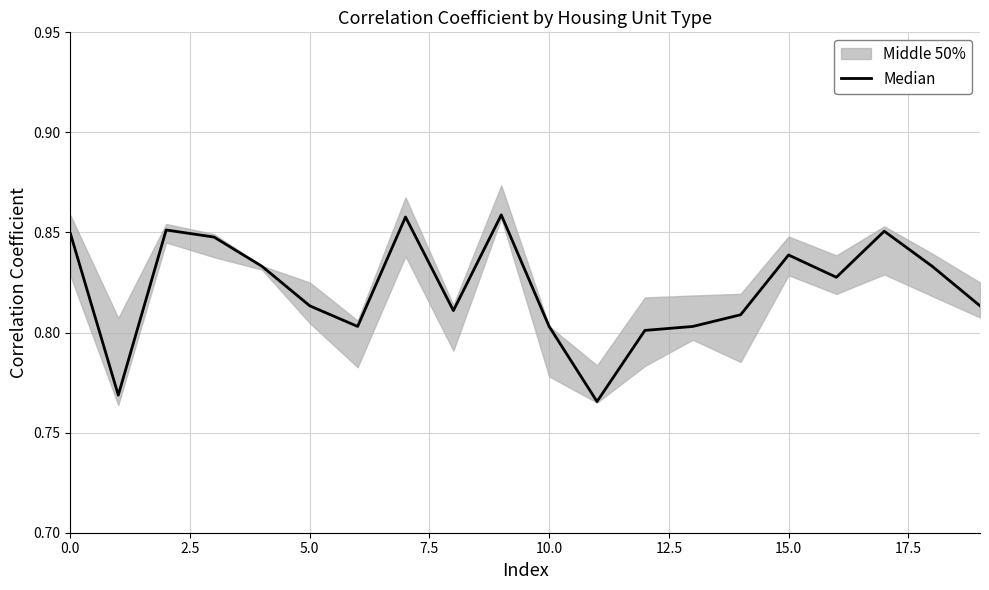

What is the average value?

0.8